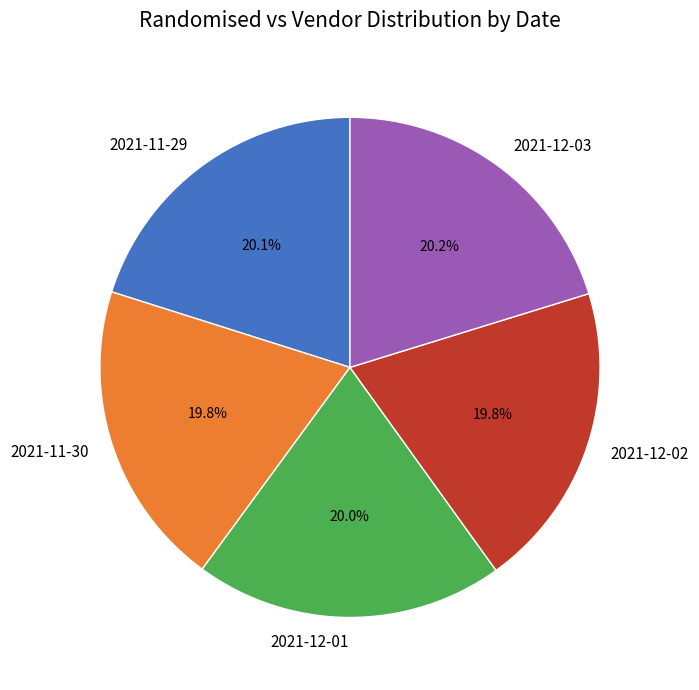

To the nearest percent, what portion does 2021-11-29 represent?

20%